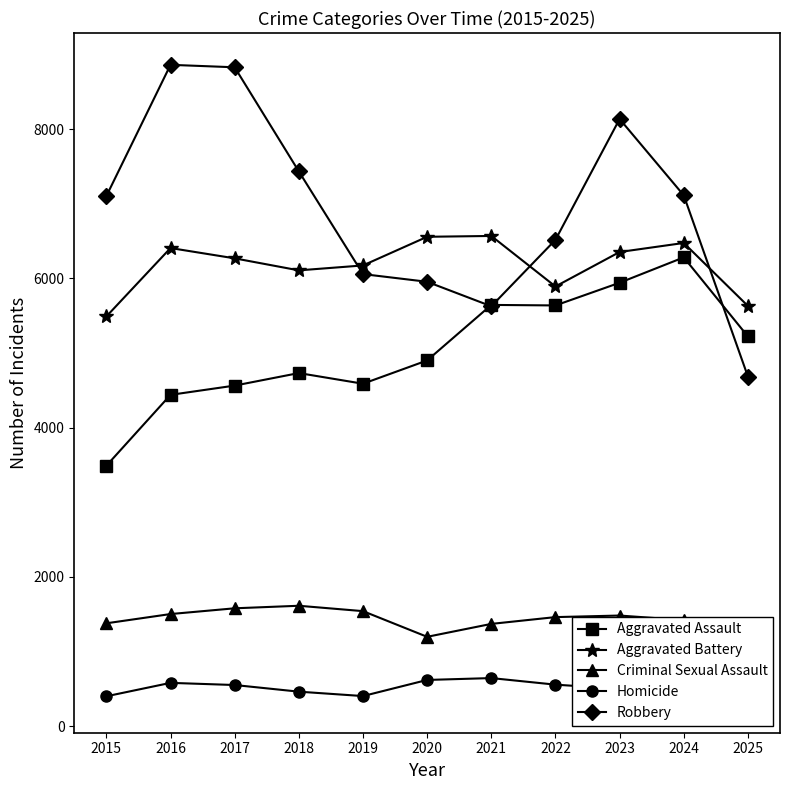

What is the value of the Robbery point at the 9th from the left?

8134